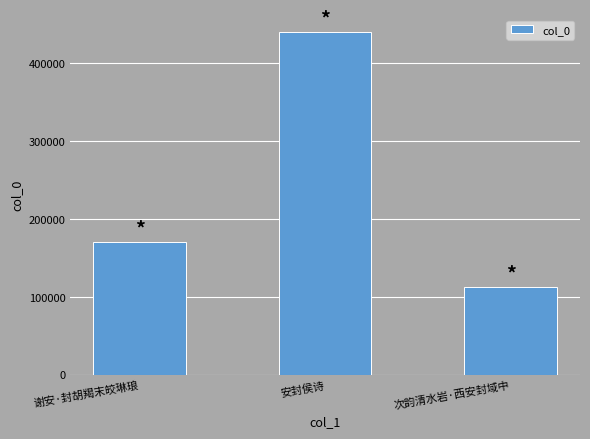

What is the label of the 2nd bar from the right?

安封侯诗